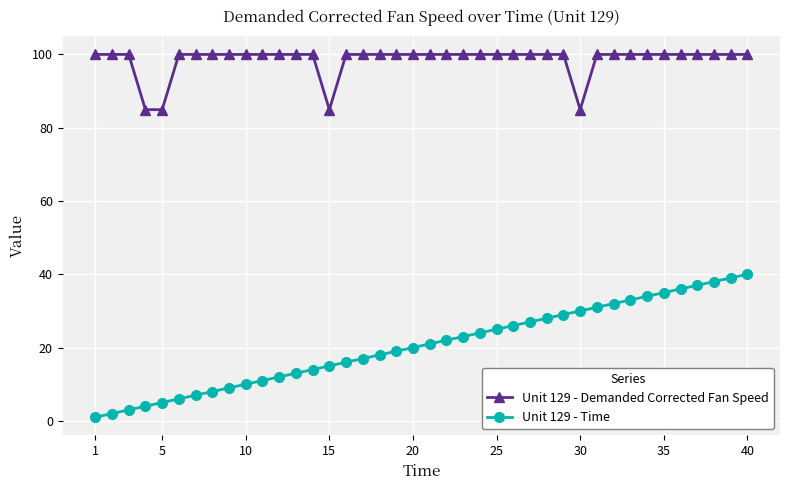

What is the average value of the Unit 129 - Time series?

20.5